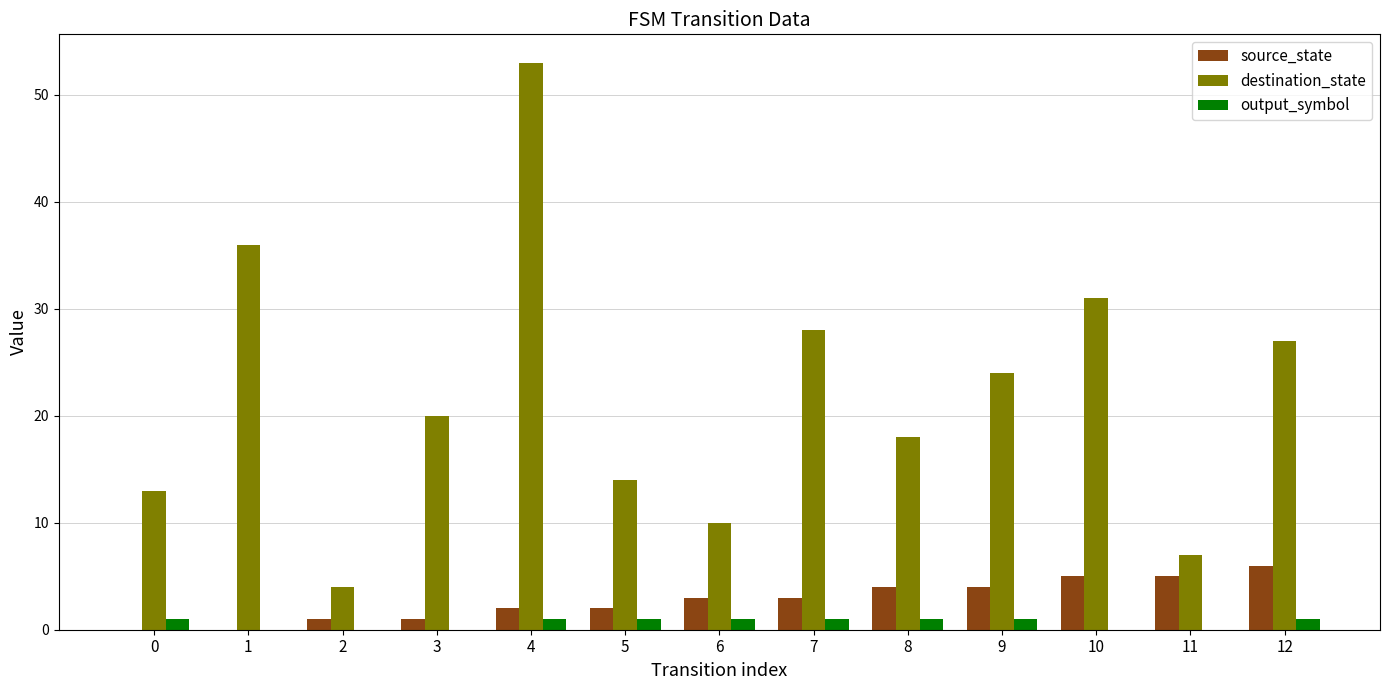

What is the greatest value displayed?

53